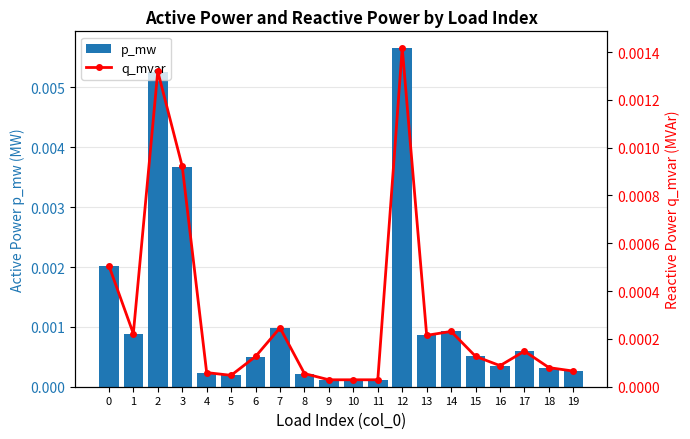

True or false: p_mw has a value of 0.0 at 1.

True